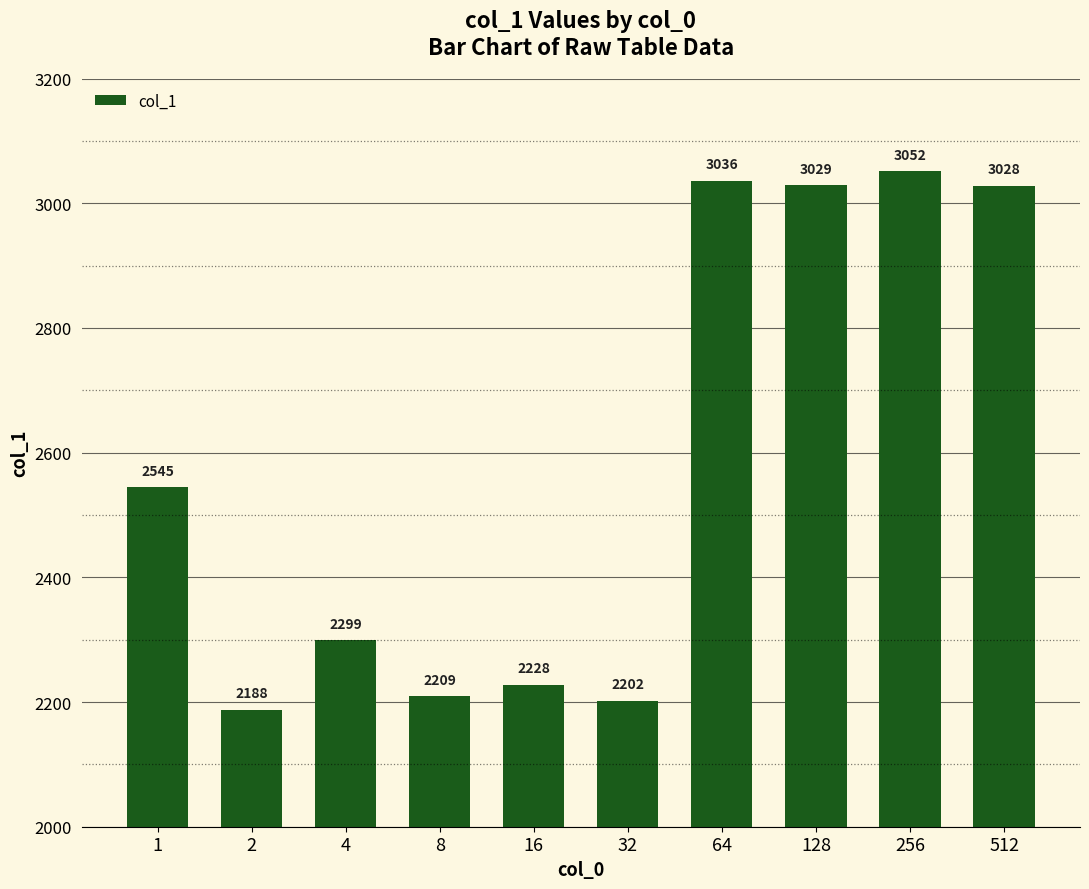

What is the minimum value shown in the chart?

2188